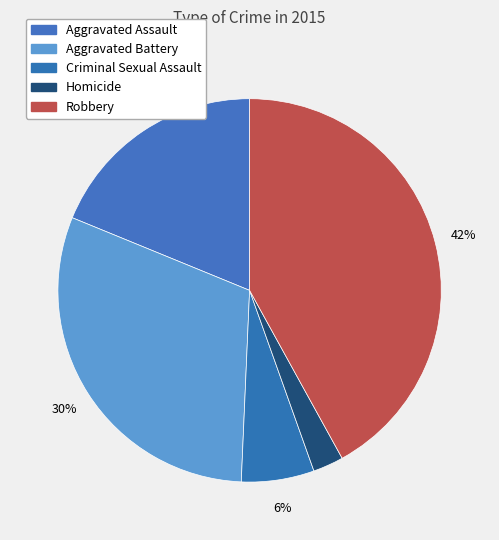

How much of the chart is everything except Homicide?

97.4%